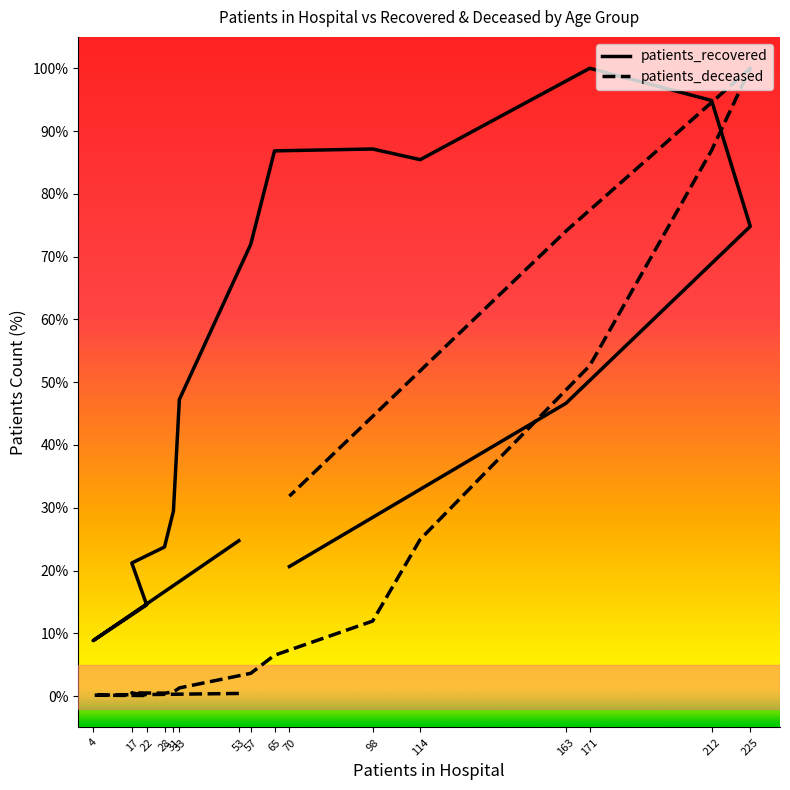

Where do patients_deceased and patients_recovered first cross each other?

163 and 171